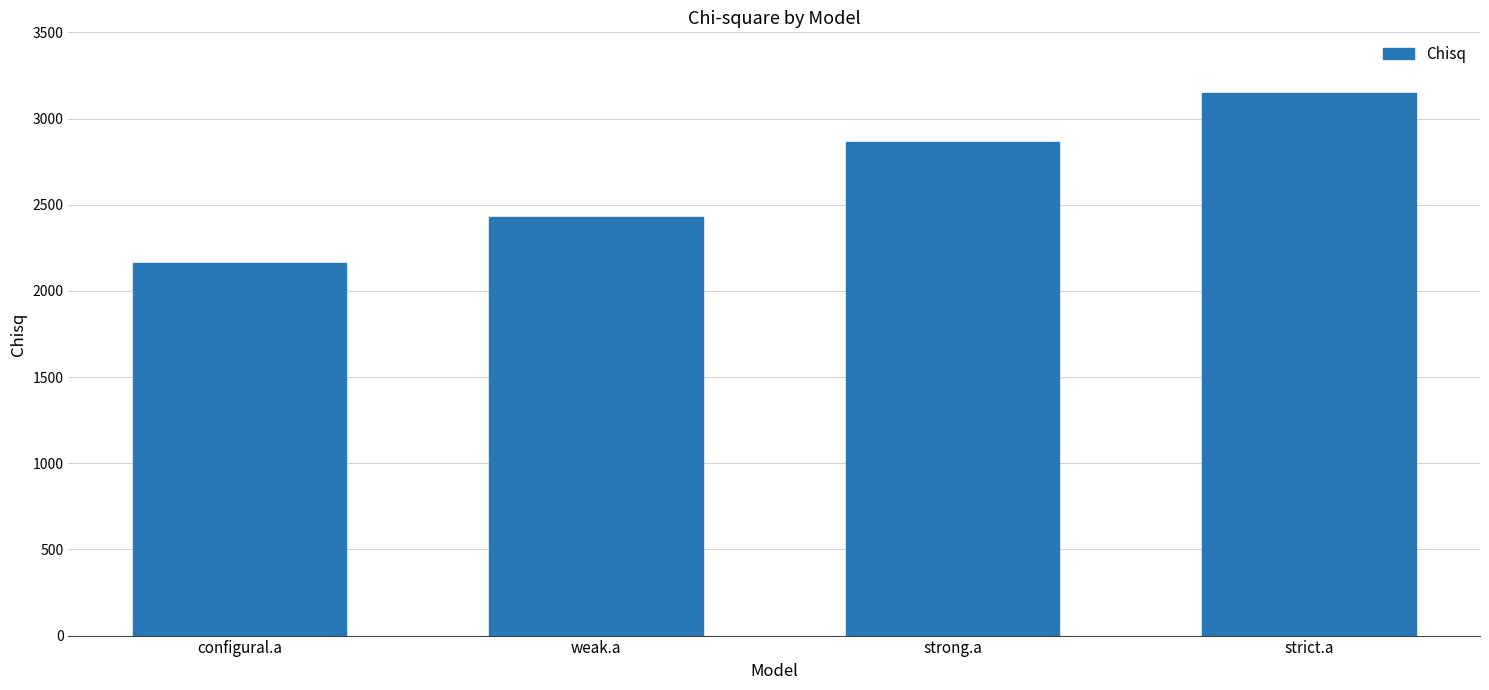

What is the difference between the values at strong.a and configural.a?

703.5